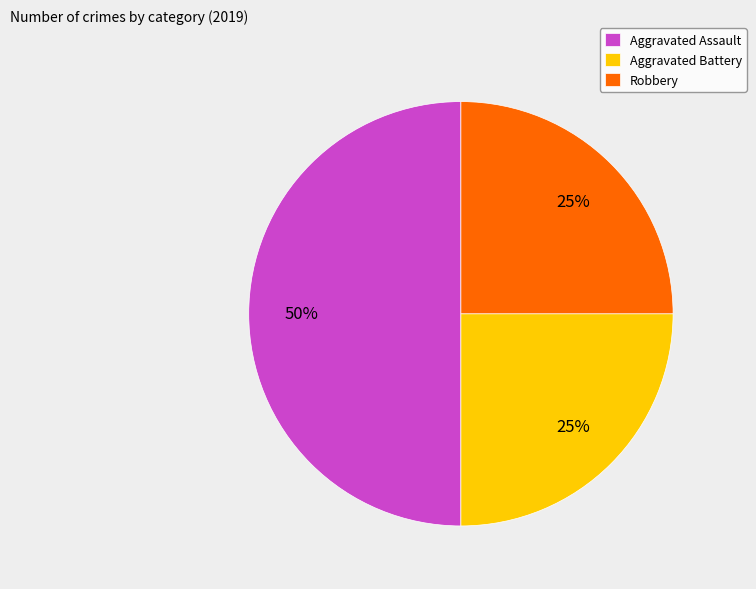

Does Robbery account for over 50% of the chart?

No